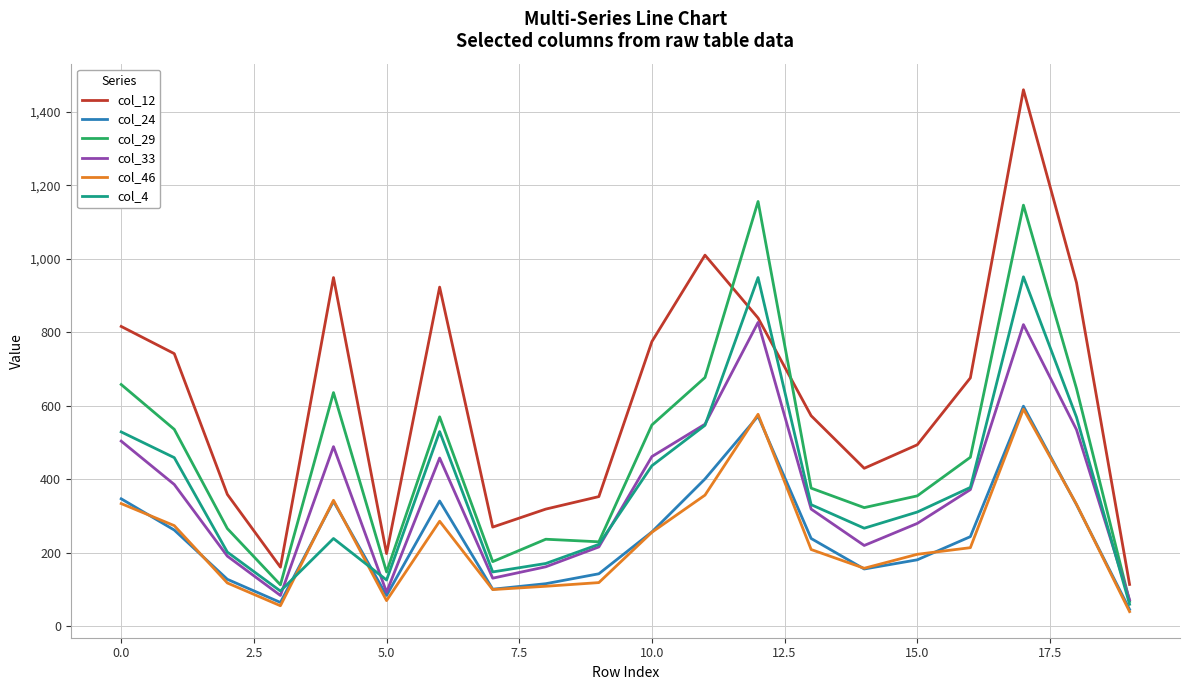

How many lines are shown in the chart?

6